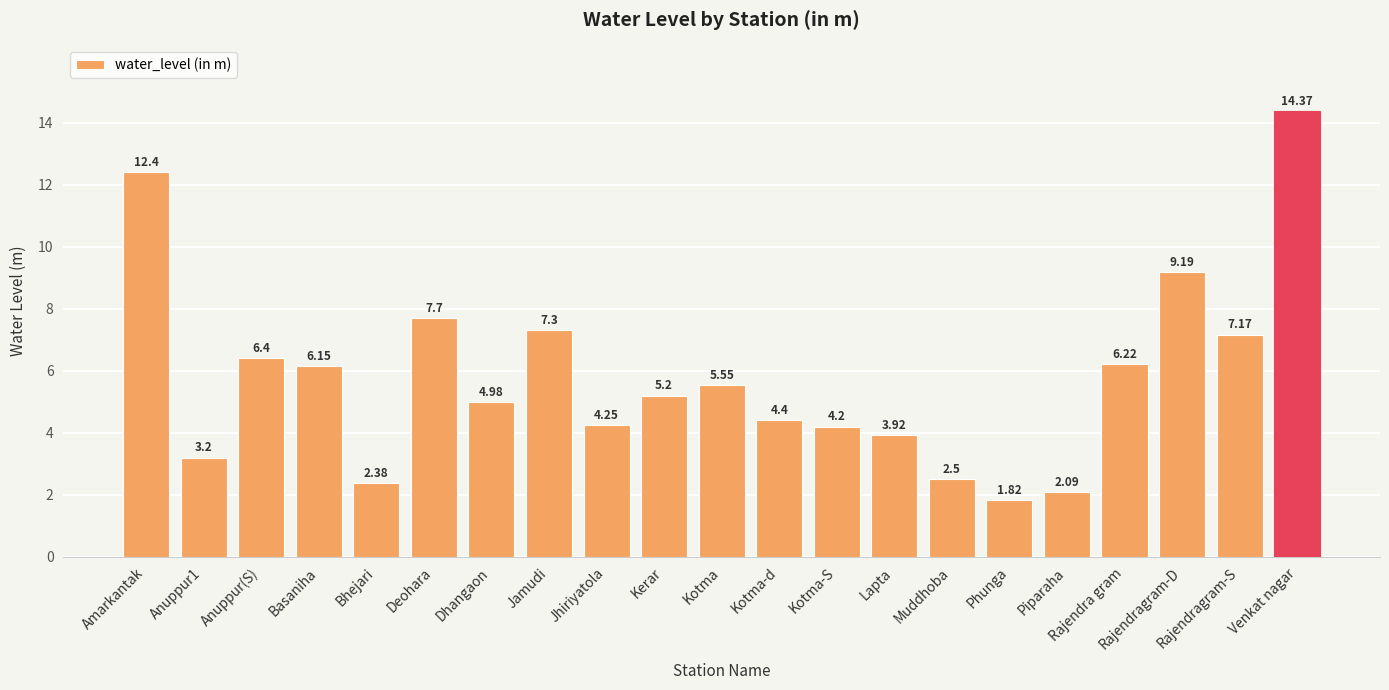

List the labels in order of value, smallest first.

Phunga, Piparaha, Bhejari, Muddhoba, Anuppur1, Lapta, Kotma-S, Jhiriyatola, Kotma-d, Dhangaon, Kerar, Kotma, Basaniha, Rajendra gram, Anuppur(S), Rajendragram-S, Jamudi, Deohara, Rajendragram-D, Amarkantak, Venkat nagar